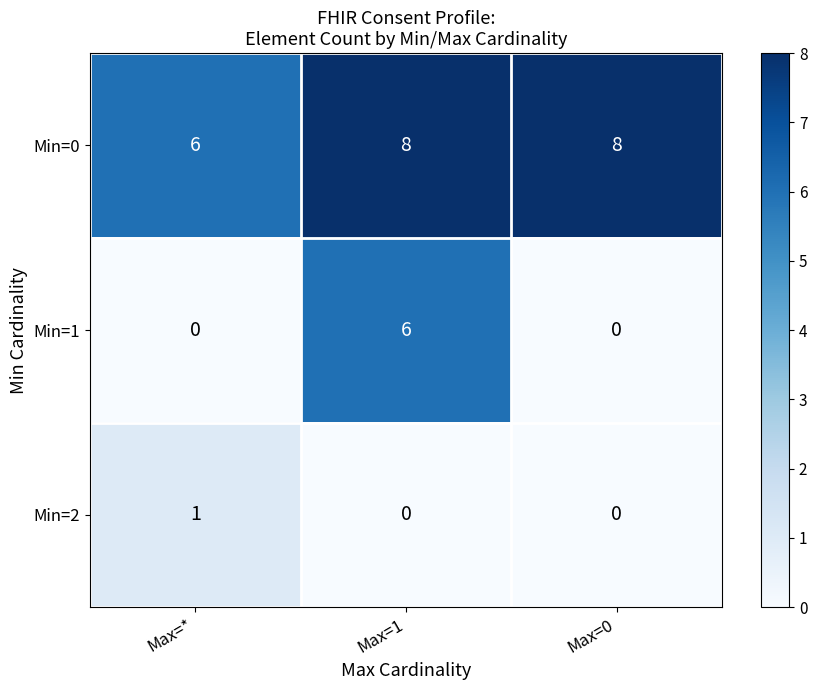

What is the total value across all series at Max=0?

8